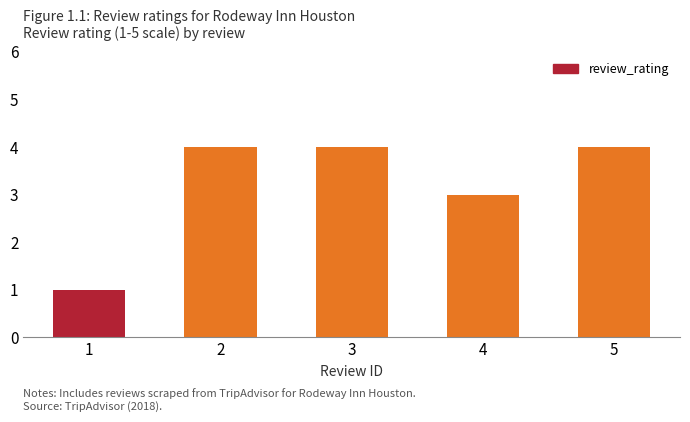

How many values are between 3 and 4?

4